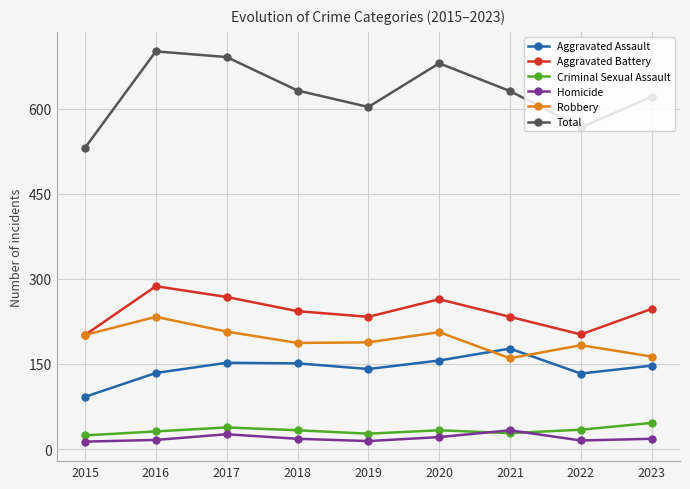

How many values in the Total series are below 631?

4